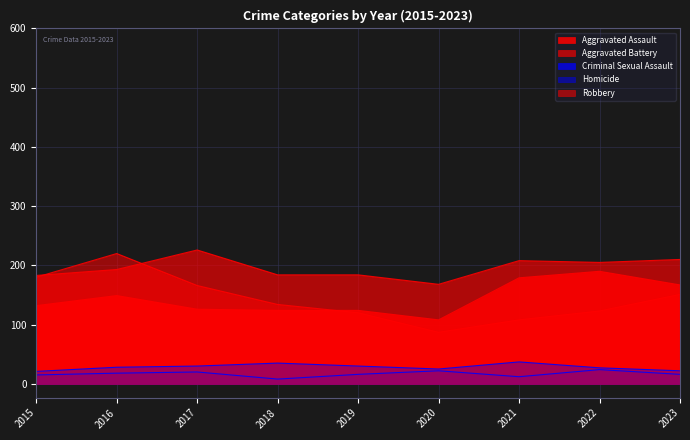

Where is the first local minimum for Robbery?

2020